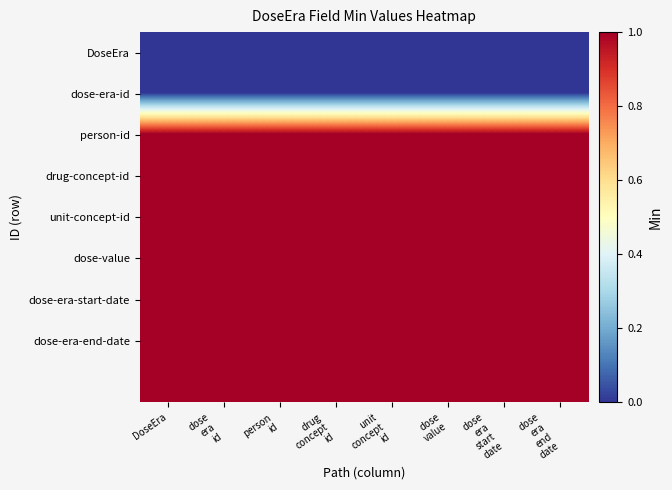

What is the total value across all series at dose
era
id?

7